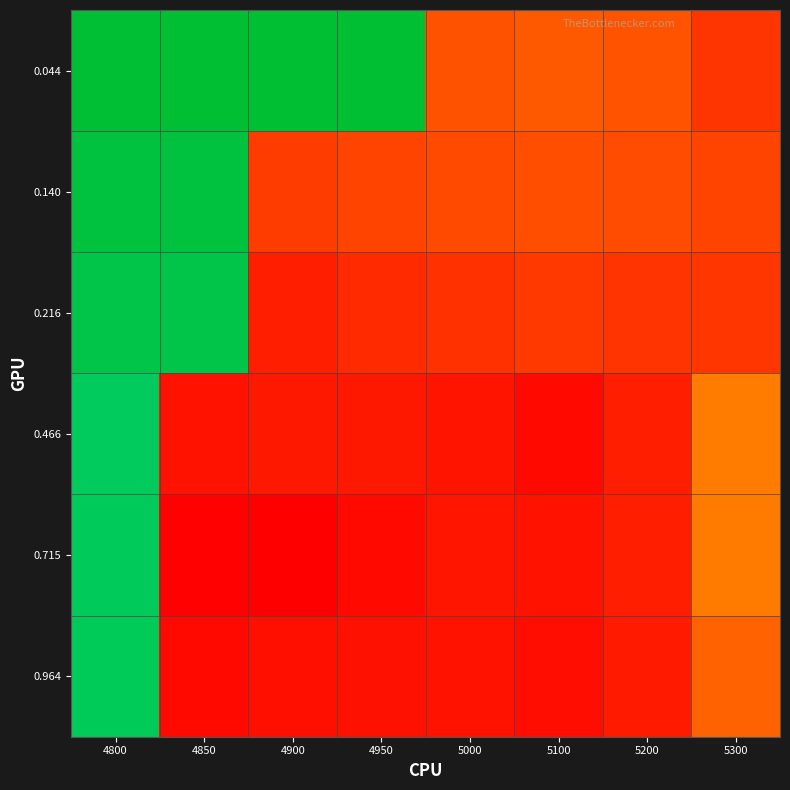

What is the greatest value displayed?

0.8